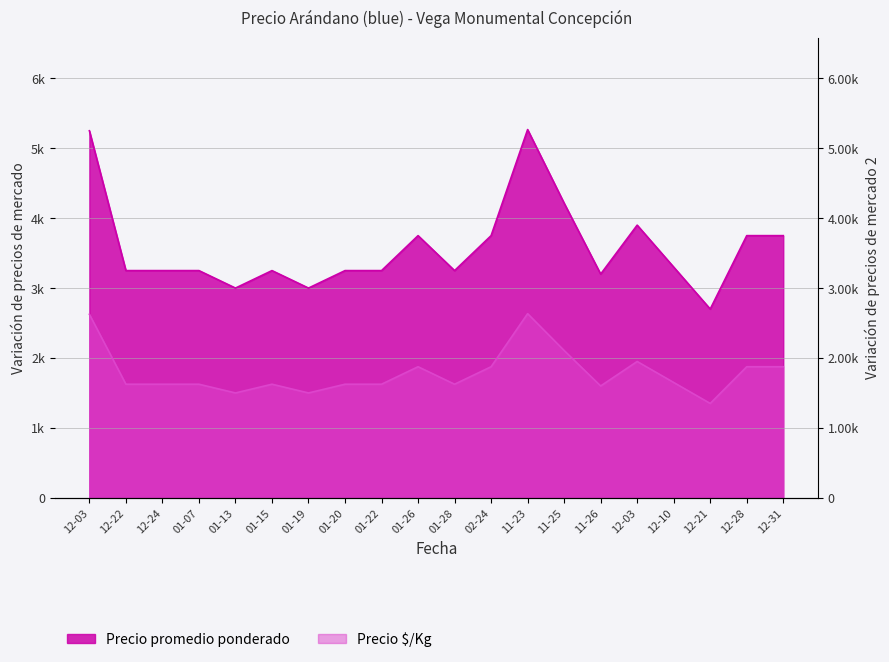

Reading left to right, extract all data points from this chart.

Precio promedio ponderado: 5250	3250	3250	3250	3000	3250	3000	3250	3250	3750	3250	3750	5267	4214	3200	3900	3300	2700	3750	3750
Precio $/Kg: 2625	1625	1625	1625	1500	1625	1500	1625	1625	1875	1625	1875	2634	2107	1600	1950	1650	1350	1875	1875